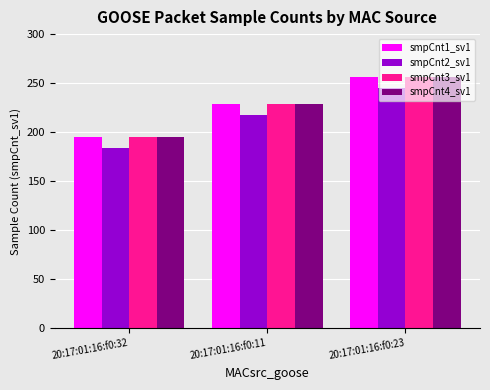

At which label is smpCnt2_sv1 closest to 214?

20:17:01:16:f0:11